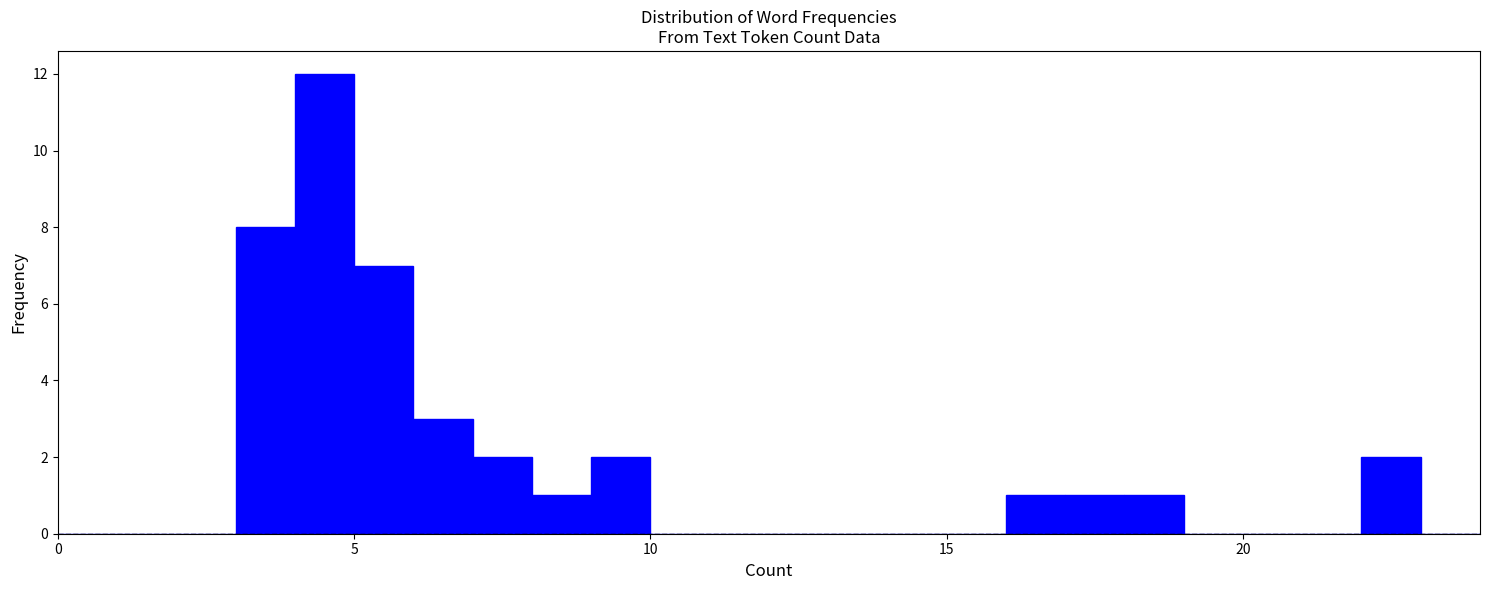

Around what value on the x-axis is the tallest bar? Give the approximate position of its centre, as read against the axis.

4.5